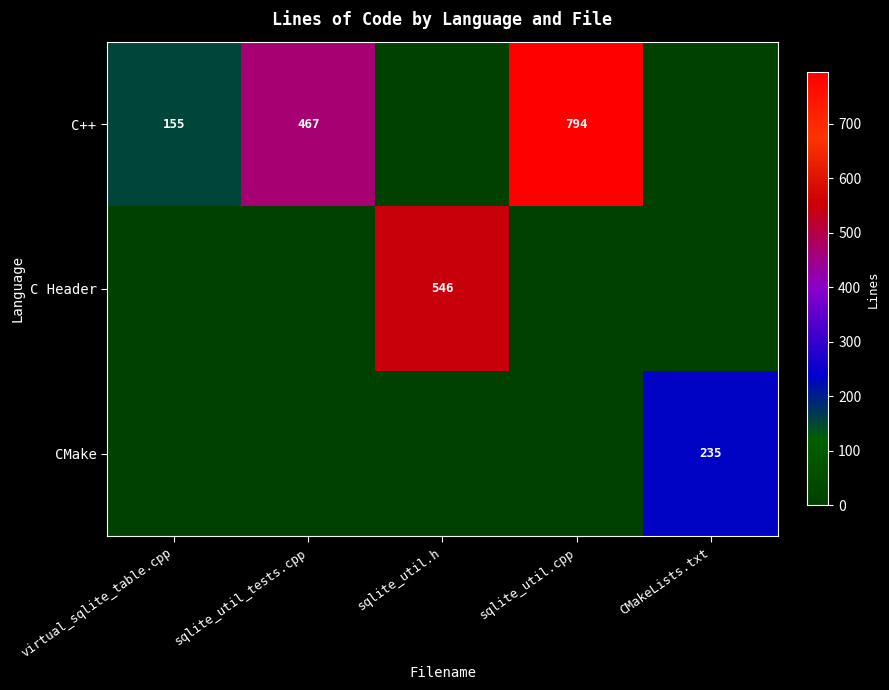

What is the sum of the C++ values at virtual_sqlite_table.cpp and sqlite_util.cpp?

949